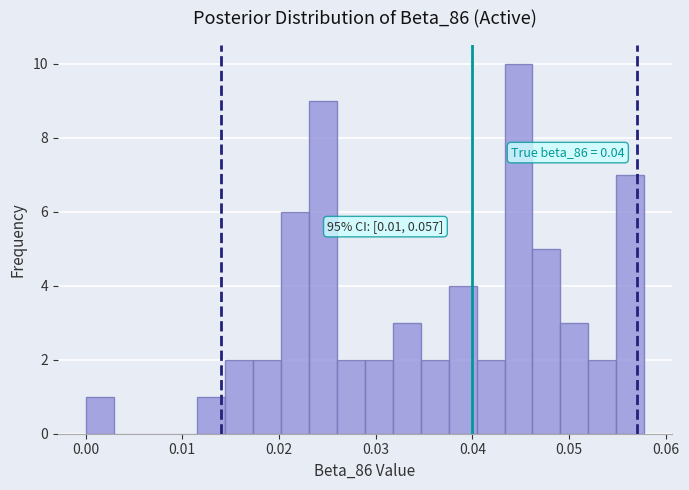

Around what value on the x-axis is the tallest bar? Give the approximate position of its centre, as read against the axis.

0.045